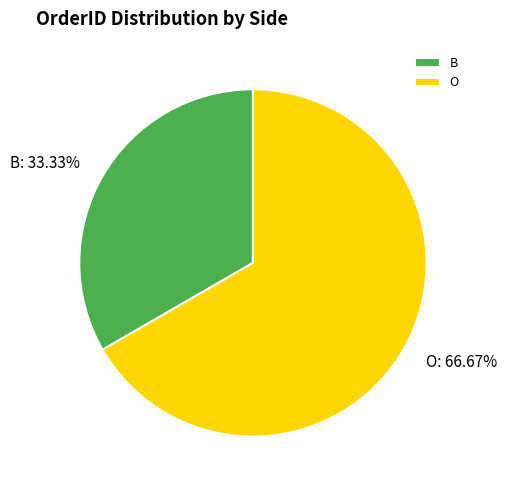

To the nearest percent, what is the difference between the O and B slice percentages?

33%